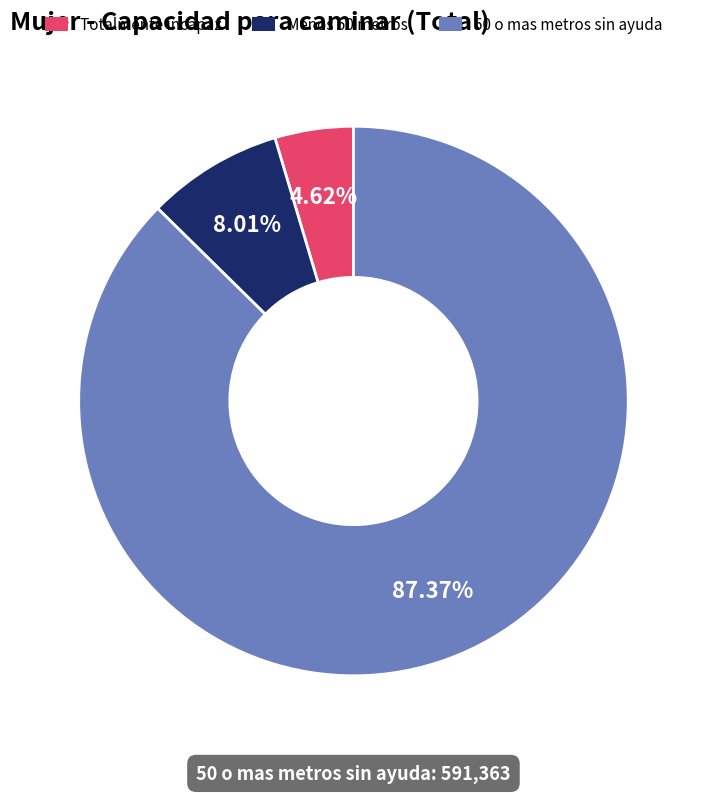

What is the largest slice in the pie chart?

50 o mas metros sin ayuda